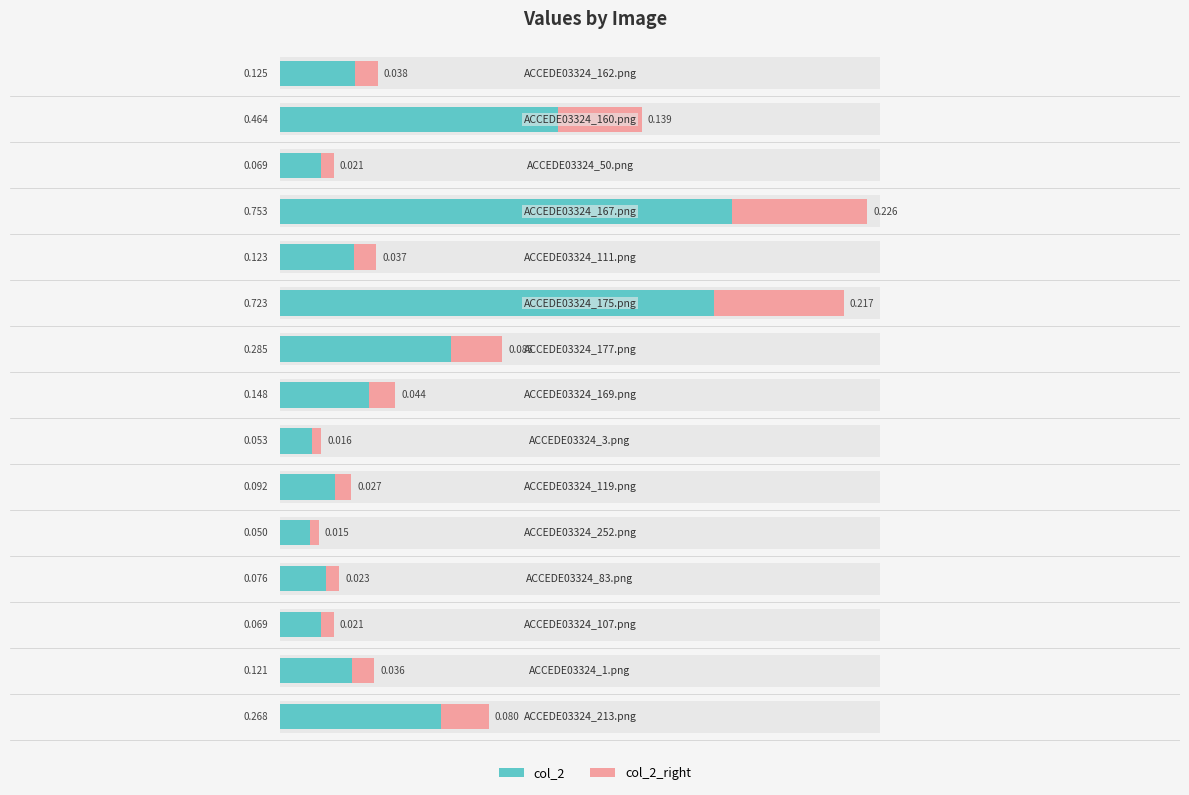

At how many categories does at least one series exceed 0?

15